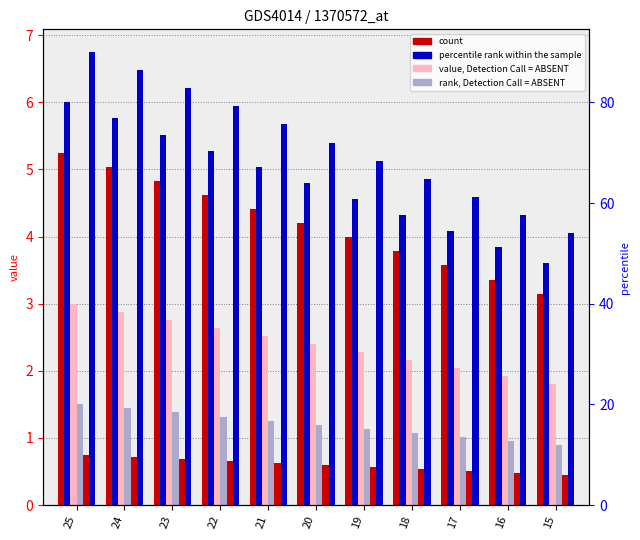

Reading left to right, what are all the values shown in this chart?

count: 25=5.2	24=5.0	23=4.8	22=4.6	21=4.4	20=4.2	19=4.0	18=3.8	17=3.6	16=3.4	15=3.1
percentile rank within the sample: 25=6.0	24=5.8	23=5.5	22=5.3	21=5.0	20=4.8	19=4.6	18=4.3	17=4.1	16=3.8	15=3.6
value, Detection Call = ABSENT: 25=3.0	24=2.9	23=2.8	22=2.6	21=2.5	20=2.4	19=2.3	18=2.2	17=2.0	16=1.9	15=1.8
rank, Detection Call = ABSENT: 25=1.5	24=1.4	23=1.4	22=1.3	21=1.3	20=1.2	19=1.1	18=1.1	17=1.0	16=1.0	15=0.9
count (alt): 25=0.8	24=0.7	23=0.7	22=0.7	21=0.6	20=0.6	19=0.6	18=0.5	17=0.5	16=0.5	15=0.4
percentile rank (alt): 25=6.8	24=6.5	23=6.2	22=5.9	21=5.7	20=5.4	19=5.1	18=4.9	17=4.6	16=4.3	15=4.0